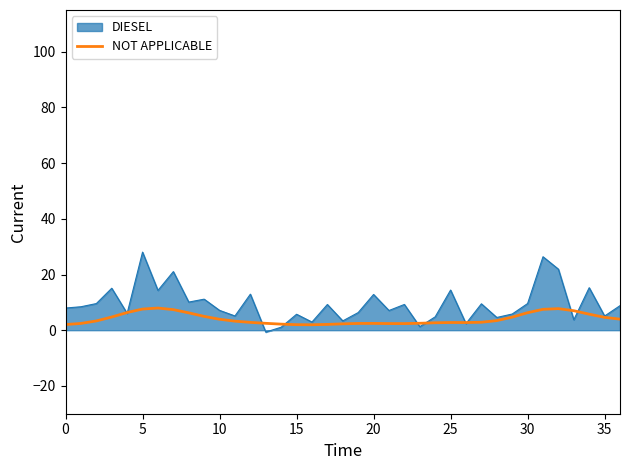

How many lines are shown in the chart?

2